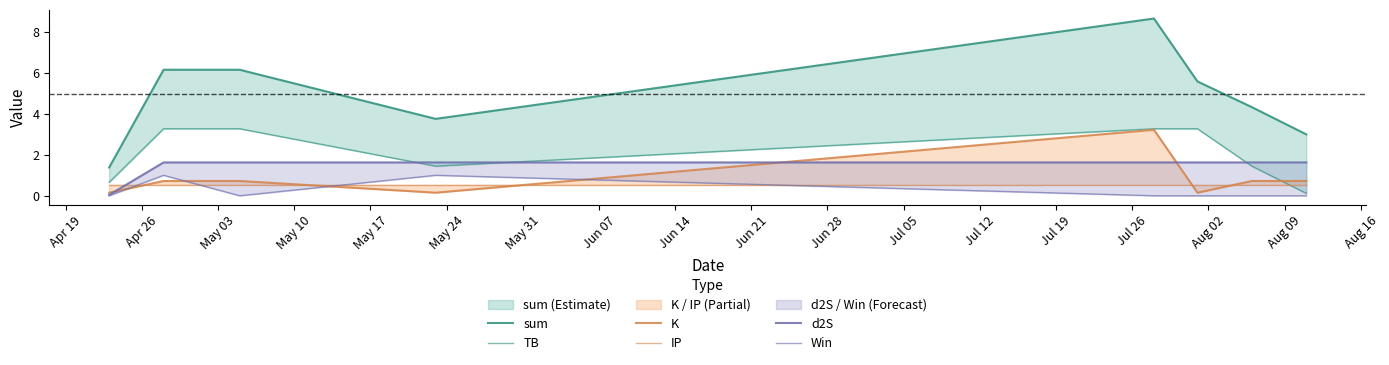

What is the approximate value of K at Apr 26?

0.7